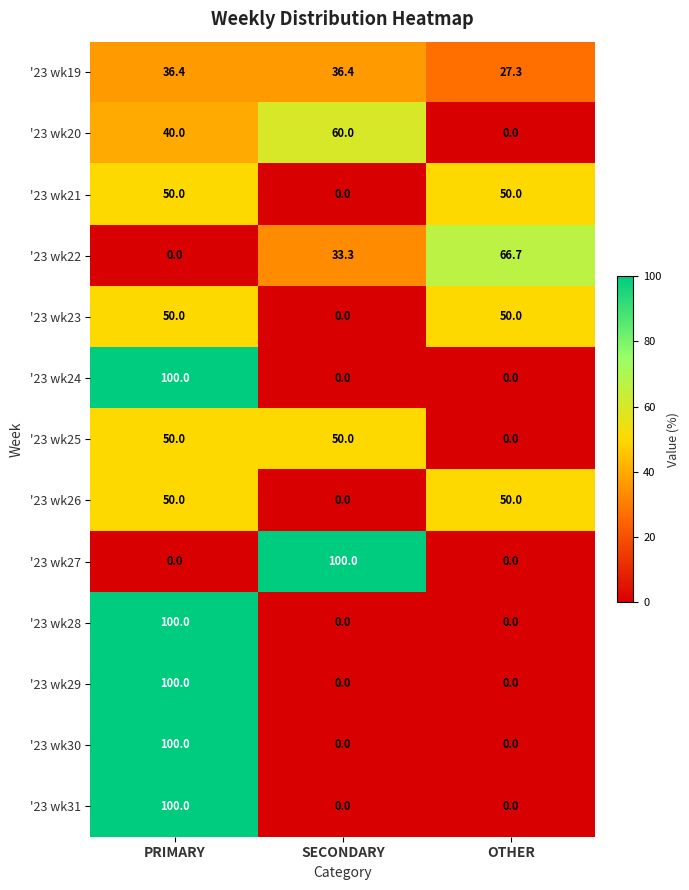

What is the difference between the highest and lowest values at SECONDARY?

100.0